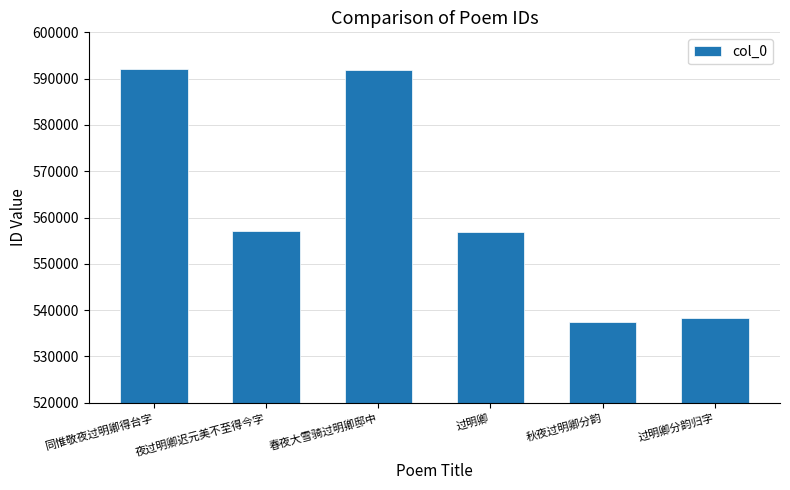

Which has a higher value, 秋夜过明卿分韵 or 过明卿分韵归字?

过明卿分韵归字